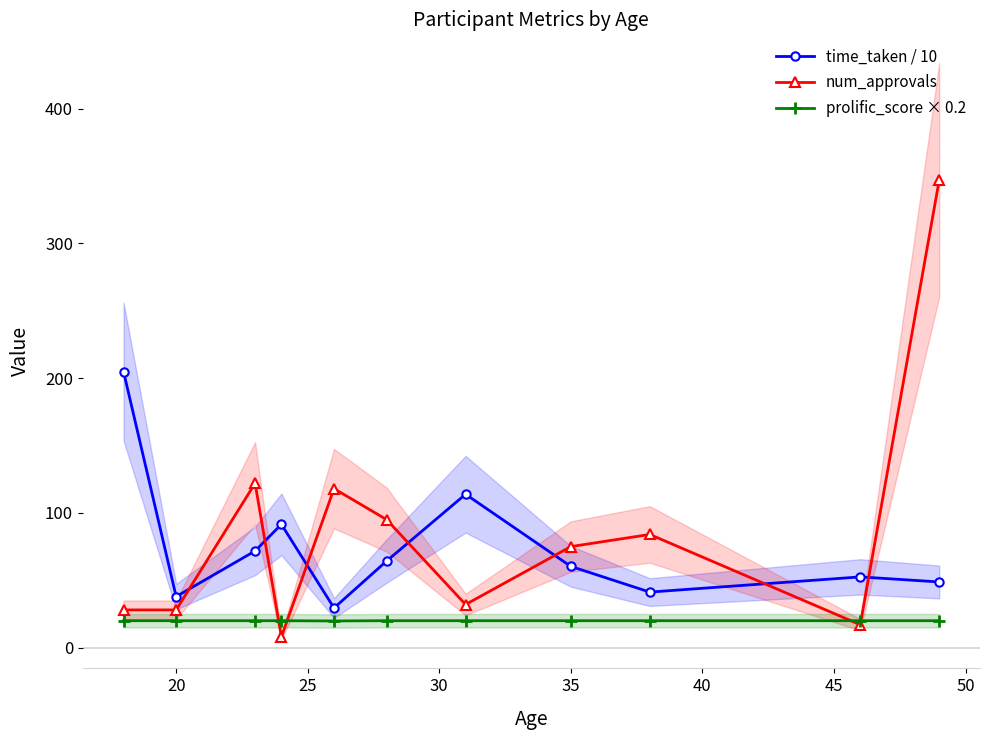

True or false: time_taken / 10 and num_approvals cross at least once.

True